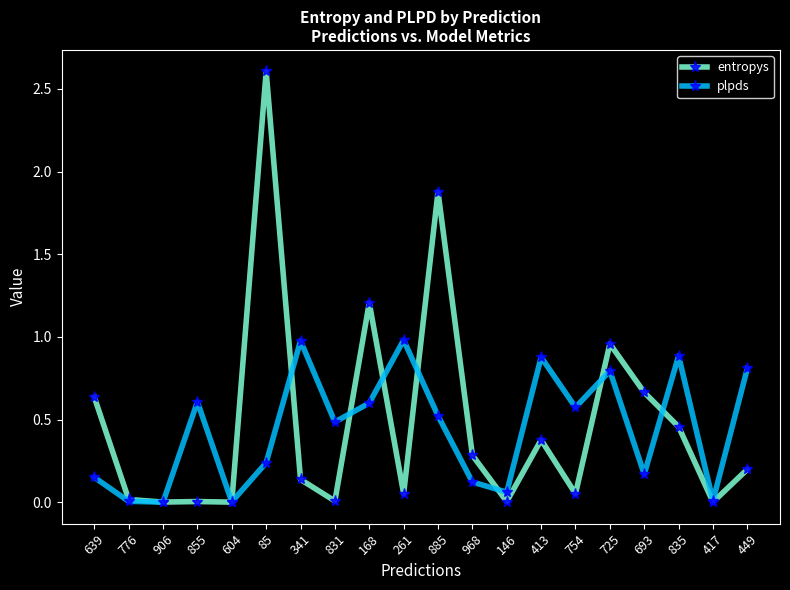

At how many categories does at least one series exceed 1?

3